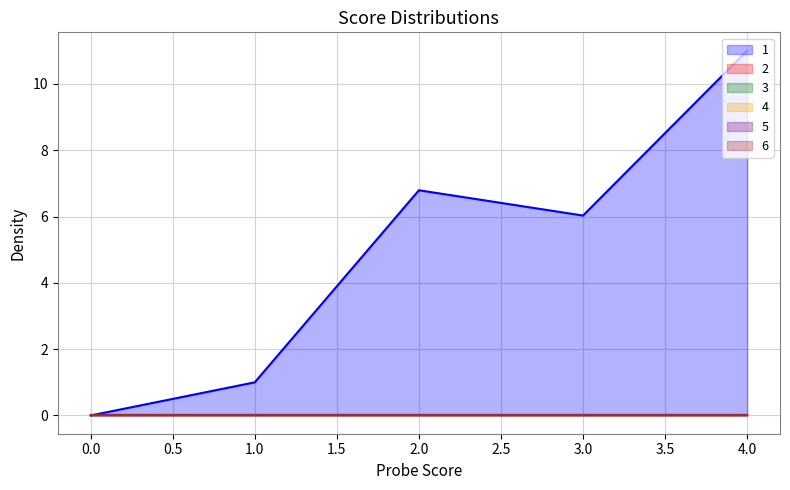

Rank the categories by 3 value from lowest to highest.

0, 1, 2, 3, 4